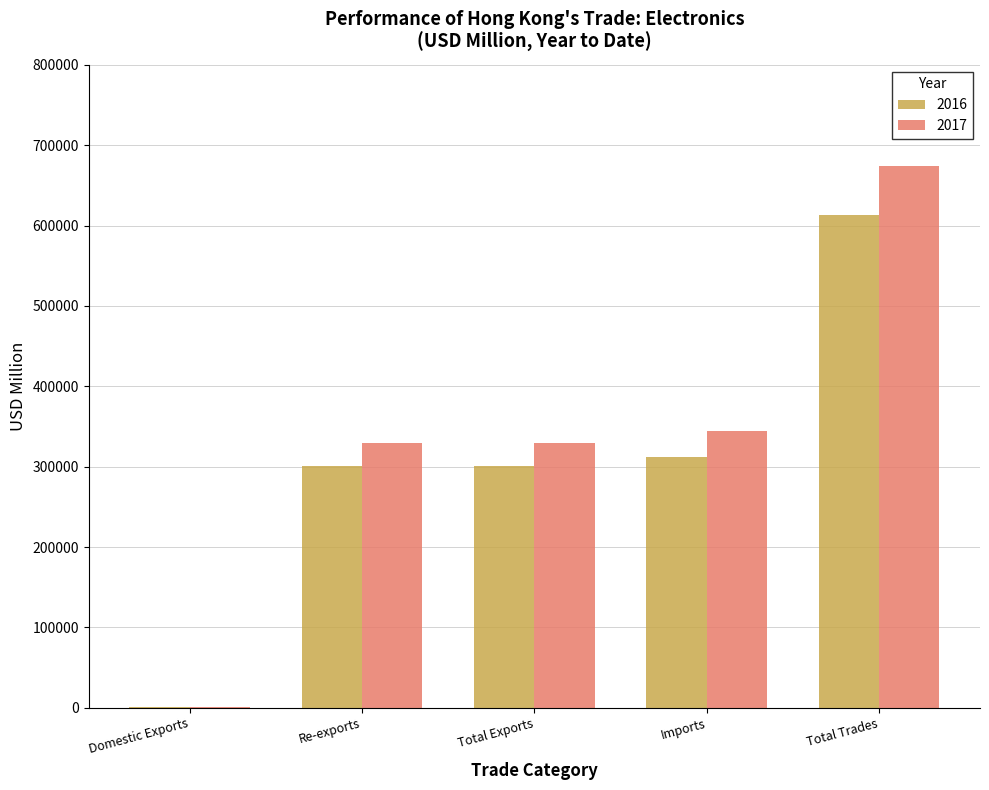

True or false: 2016 has a value of 420.4 at Domestic Exports.

True